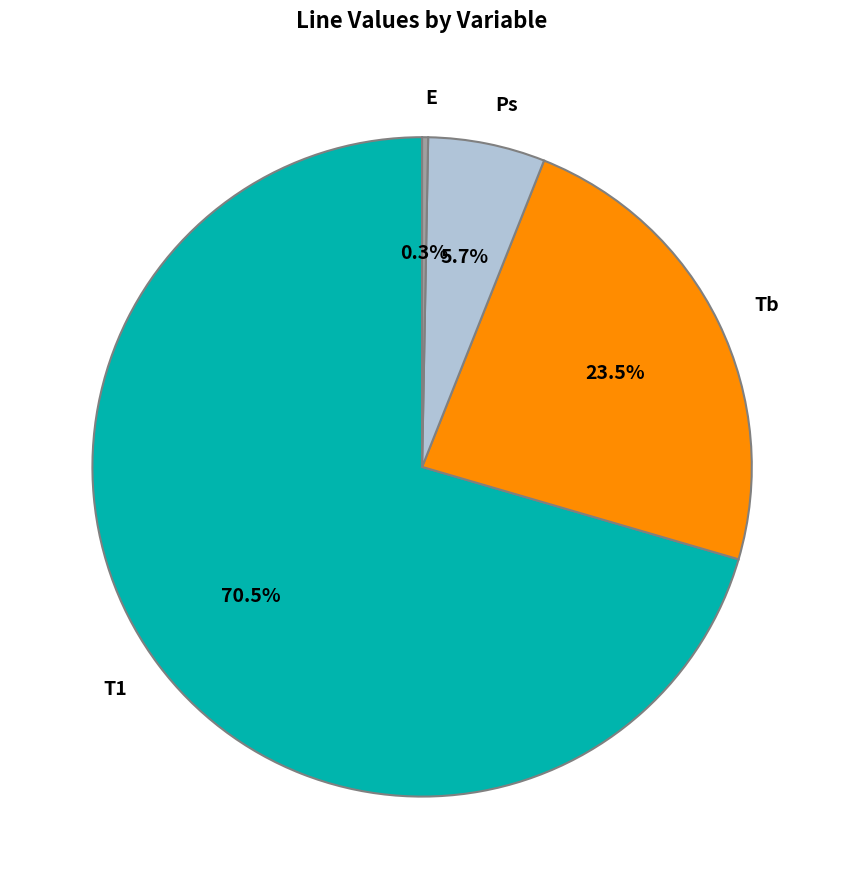

Rank the categories by value from lowest to highest.

E, Ps, Tb, T1